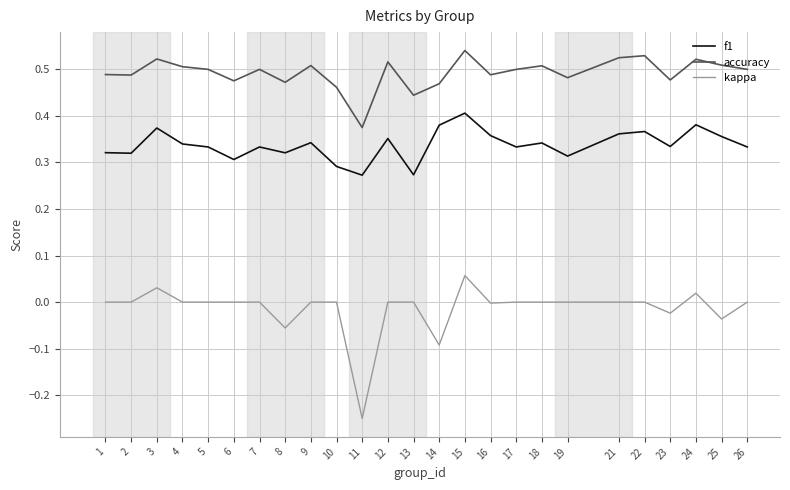

Which category has the lowest value in the kappa series?

11